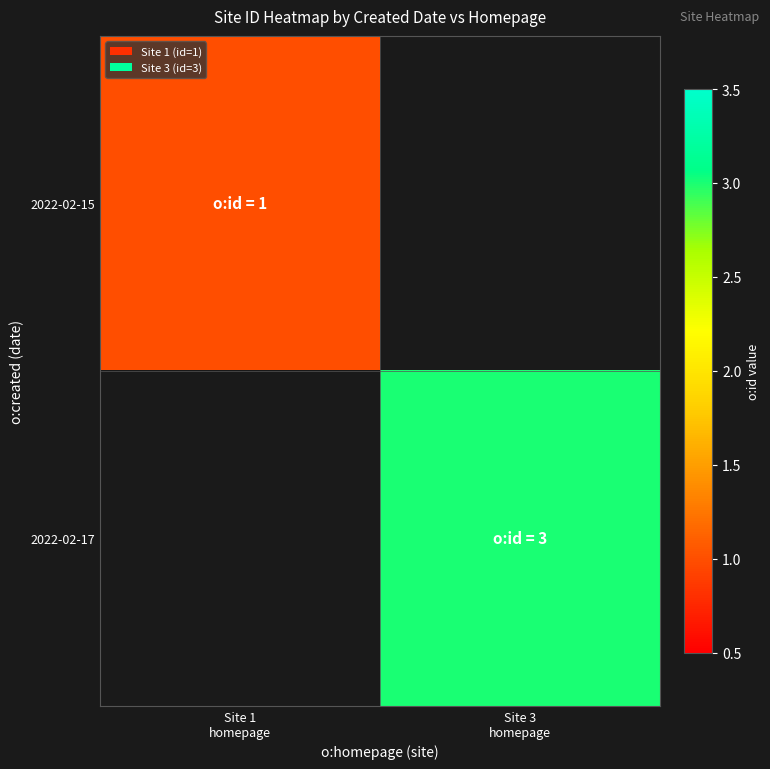

What is the greatest value displayed?

3